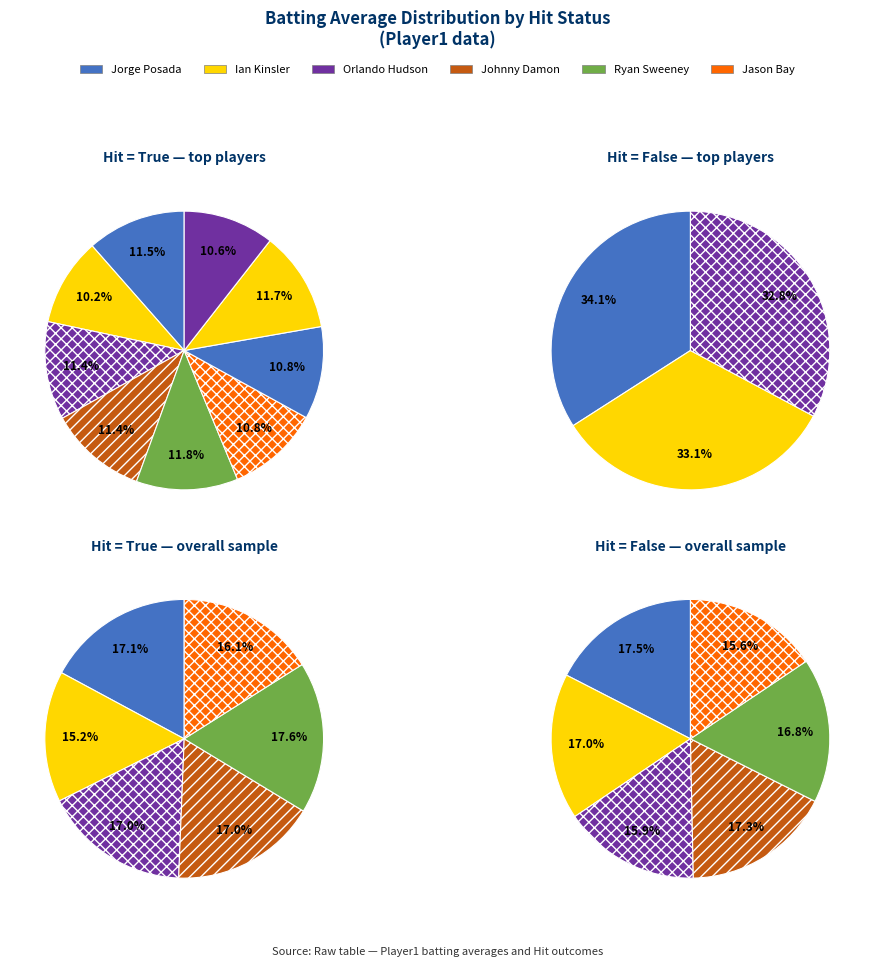

Does Jason Bay represent more than half of the total?

No